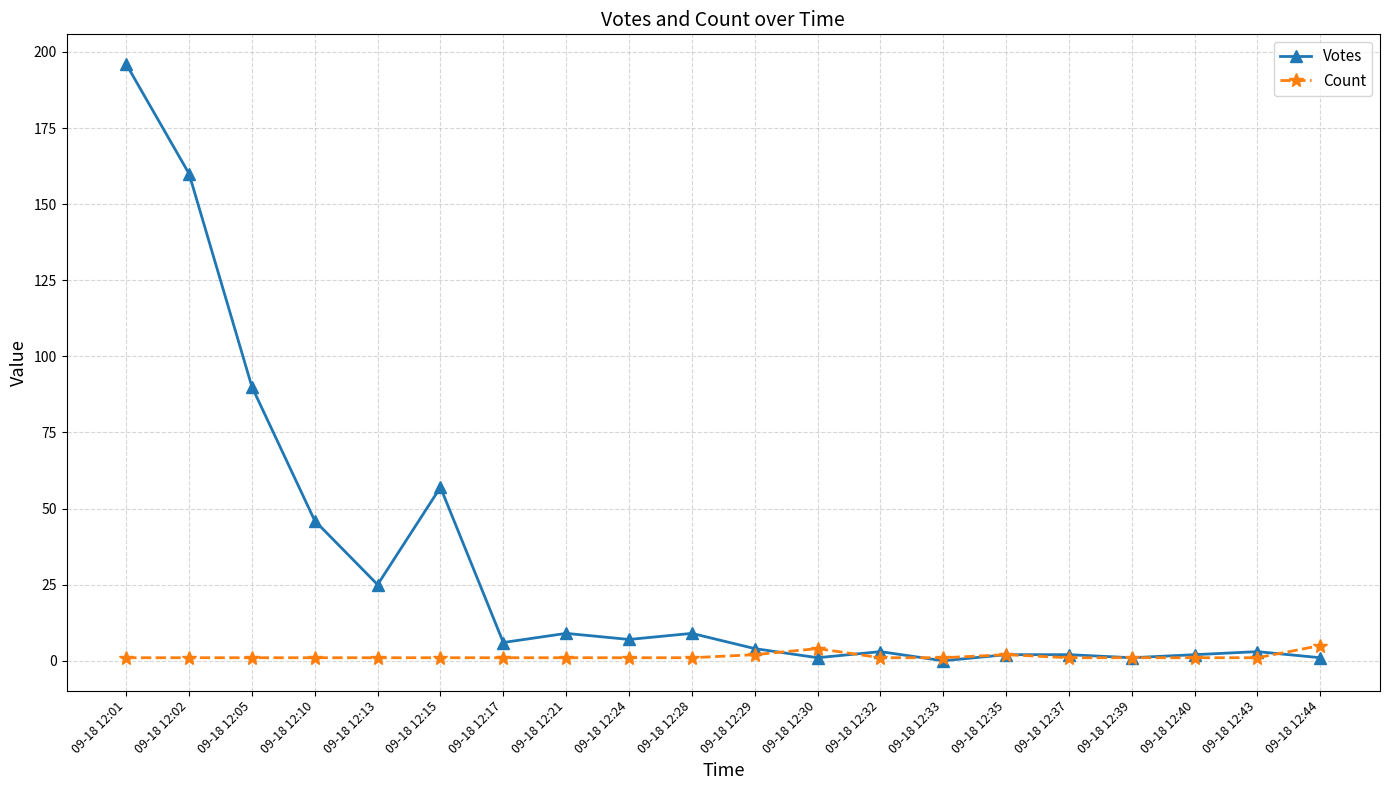

Reading left to right, what are all the values shown in this chart?

Votes: 09-18 12:01=196	09-18 12:02=160	09-18 12:05=90	09-18 12:10=46	09-18 12:13=25	09-18 12:15=57	09-18 12:17=6	09-18 12:21=9	09-18 12:24=7	09-18 12:28=9	09-18 12:29=4	09-18 12:30=1	09-18 12:32=3	09-18 12:33=0	09-18 12:35=2	09-18 12:37=2	09-18 12:39=1	09-18 12:40=2	09-18 12:43=3	09-18 12:44=1
Count: 09-18 12:01=1	09-18 12:02=1	09-18 12:05=1	09-18 12:10=1	09-18 12:13=1	09-18 12:15=1	09-18 12:17=1	09-18 12:21=1	09-18 12:24=1	09-18 12:28=1	09-18 12:29=2	09-18 12:30=4	09-18 12:32=1	09-18 12:33=1	09-18 12:35=2	09-18 12:37=1	09-18 12:39=1	09-18 12:40=1	09-18 12:43=1	09-18 12:44=5